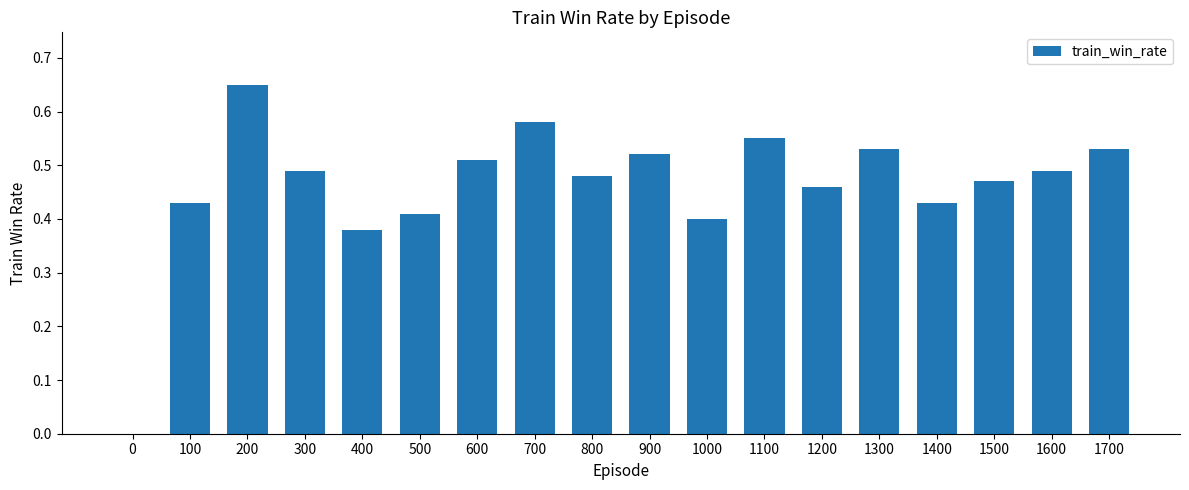

Are the bars horizontal?

No